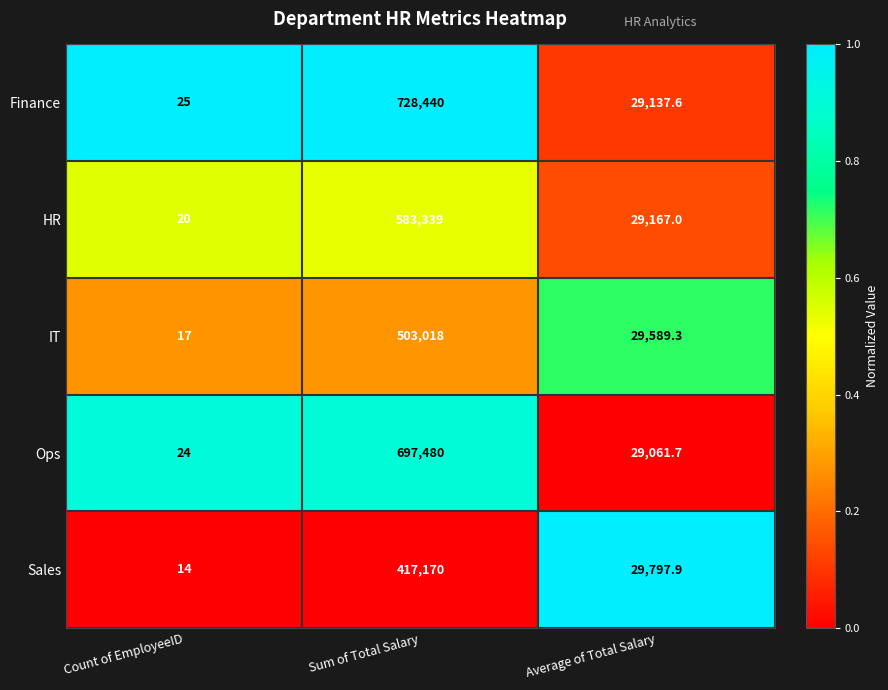

Which series has the widest spread of values?

Finance